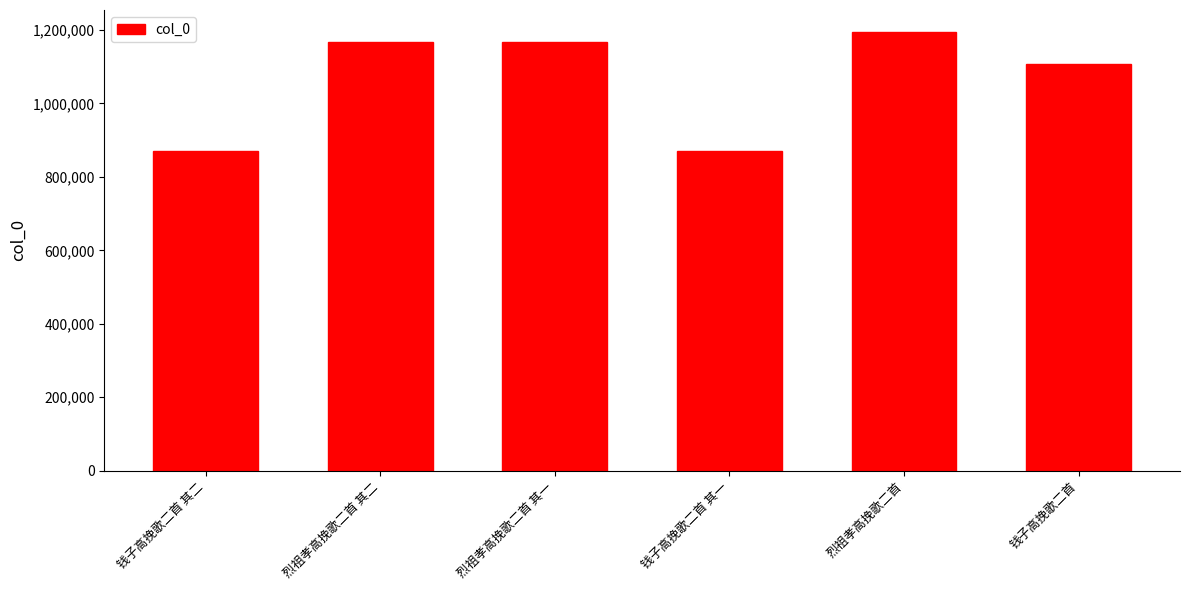

What is the ratio of the value at 钱子高挽歌二首 to the value at 烈祖孝高挽歌二首?

0.9